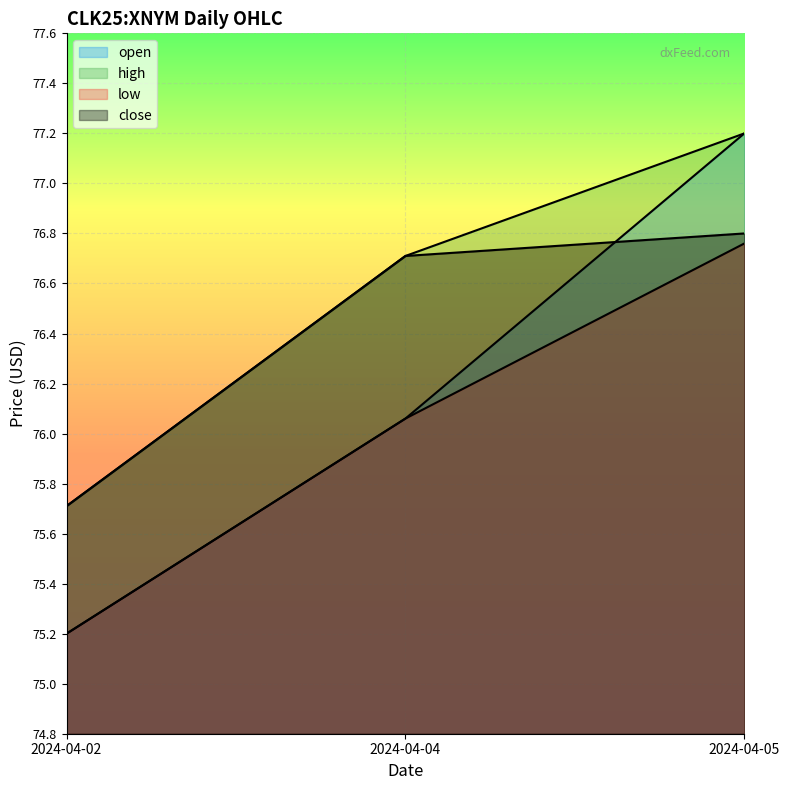

Reading left to right, what are all the values shown in this chart?

open: 75.2	76.1	77.2
high: 75.7	76.7	77.2
low: 75.2	76.1	76.8
close: 75.7	76.7	76.8